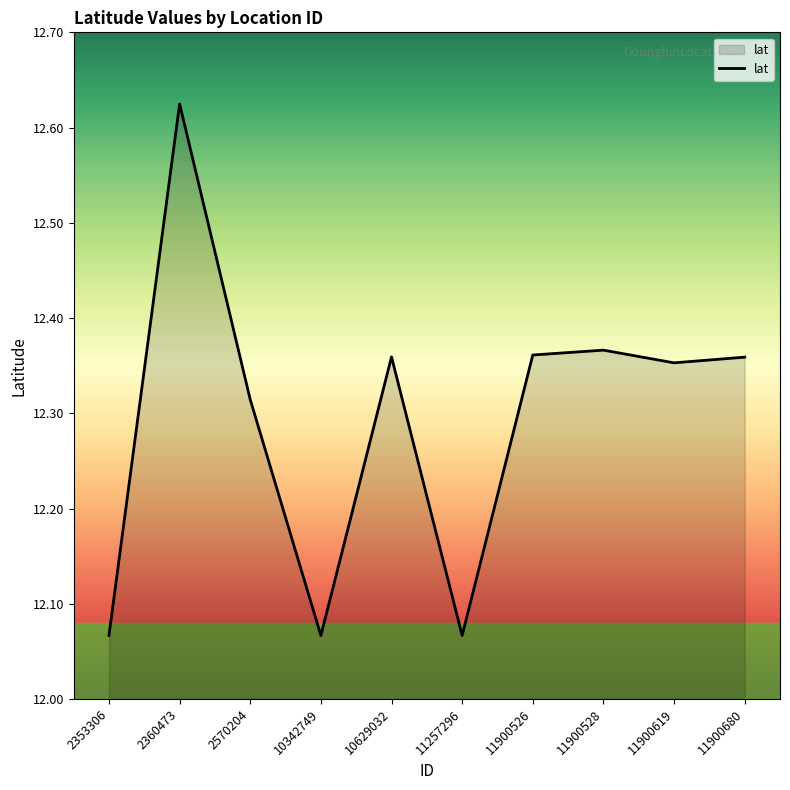

How many lines are shown in the chart?

1